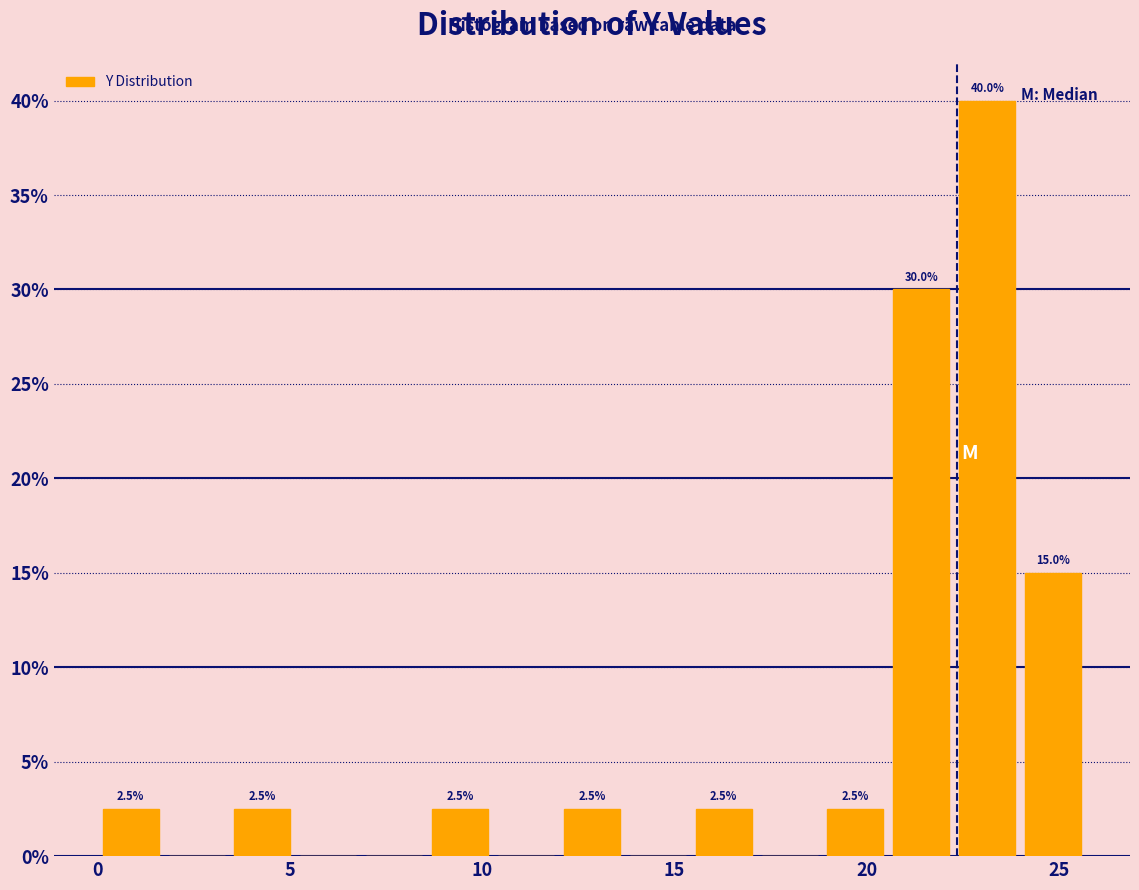

Around what value on the x-axis is the tallest bar? Give the approximate position of its centre, as read against the axis.

23.0